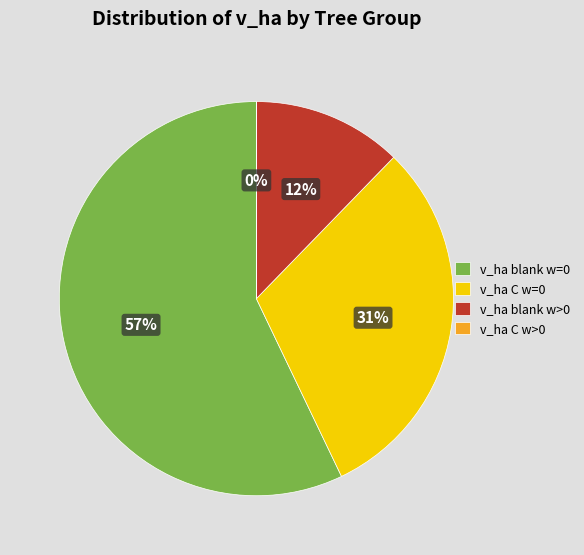

To the nearest percent, what is the difference between the largest and smallest slice percentages?

57%